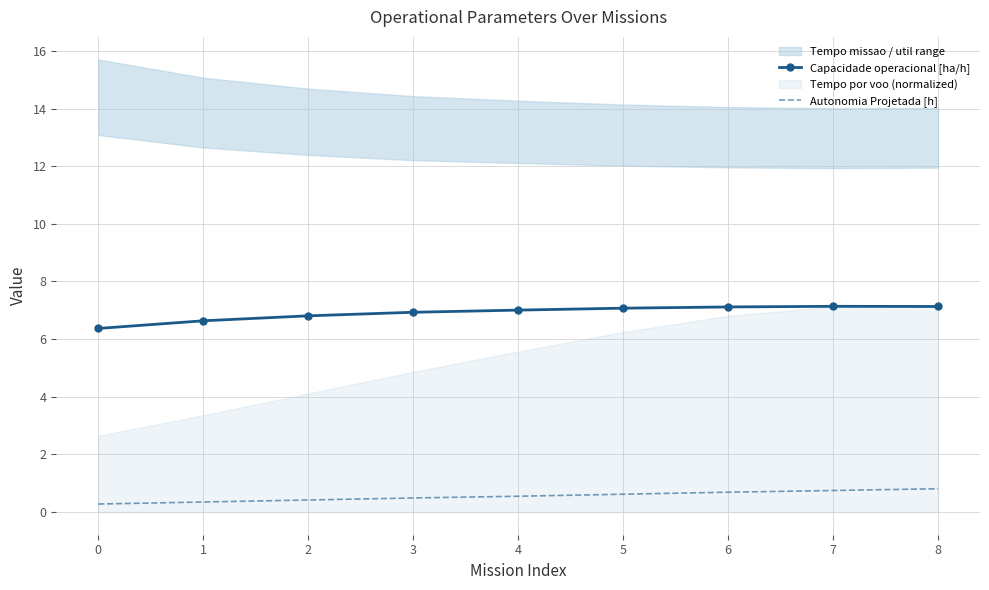

Reading left to right, list all the values displayed in this chart.

Capacidade operacional [ha/h]: 0=6.4	1=6.6	2=6.8	3=6.9	4=7.0	5=7.1	6=7.1	7=7.1	8=7.1
Autonomia Projetada [h]: 0=0.3	1=0.3	2=0.4	3=0.5	4=0.6	5=0.6	6=0.7	7=0.8	8=0.8